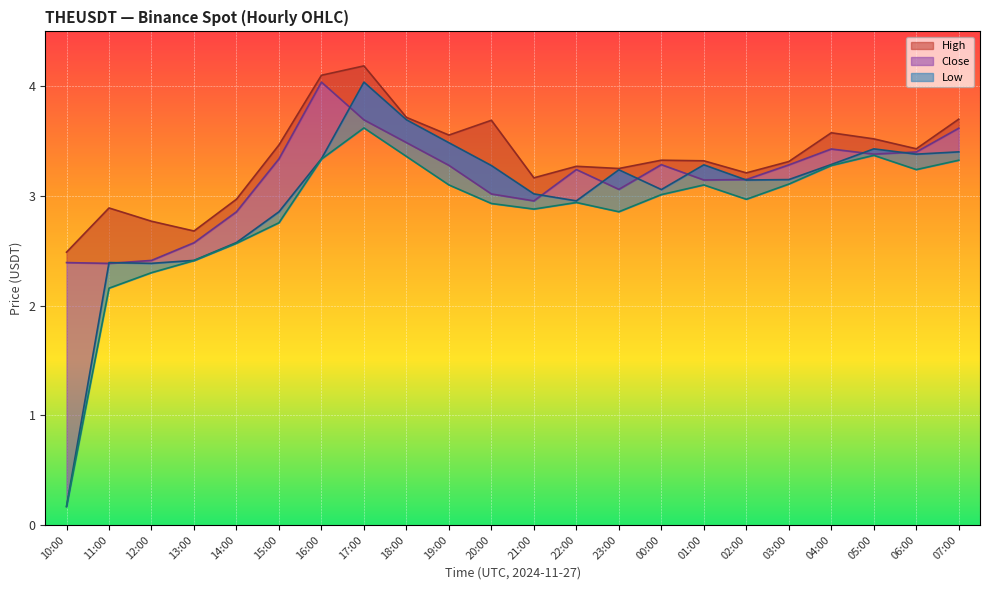

Reading right to left, extract all data points from this chart.

High: 07:00=3.7	06:00=3.4	05:00=3.5	04:00=3.6	03:00=3.3	02:00=3.2	01:00=3.3	00:00=3.3	23:00=3.2	22:00=3.3	21:00=3.2	20:00=3.7	19:00=3.6	18:00=3.7	17:00=4.2	16:00=4.1	15:00=3.5	14:00=3.0	13:00=2.7	12:00=2.8	11:00=2.9	10:00=2.5
Close: 07:00=3.6	06:00=3.4	05:00=3.4	04:00=3.4	03:00=3.3	02:00=3.1	01:00=3.1	00:00=3.3	23:00=3.1	22:00=3.2	21:00=3.0	20:00=3.0	19:00=3.3	18:00=3.5	17:00=3.7	16:00=4.0	15:00=3.3	14:00=2.9	13:00=2.6	12:00=2.4	11:00=2.4	10:00=2.4
Low: 07:00=3.3	06:00=3.2	05:00=3.4	04:00=3.3	03:00=3.1	02:00=3.0	01:00=3.1	00:00=3.0	23:00=2.9	22:00=2.9	21:00=2.9	20:00=2.9	19:00=3.1	18:00=3.4	17:00=3.6	16:00=3.3	15:00=2.8	14:00=2.6	13:00=2.4	12:00=2.3	11:00=2.2	10:00=0.2
Open: 07:00=3.4	06:00=3.4	05:00=3.4	04:00=3.3	03:00=3.1	02:00=3.1	01:00=3.3	00:00=3.1	23:00=3.2	22:00=3.0	21:00=3.0	20:00=3.3	19:00=3.5	18:00=3.7	17:00=4.0	16:00=3.3	15:00=2.9	14:00=2.6	13:00=2.4	12:00=2.4	11:00=2.4	10:00=0.2